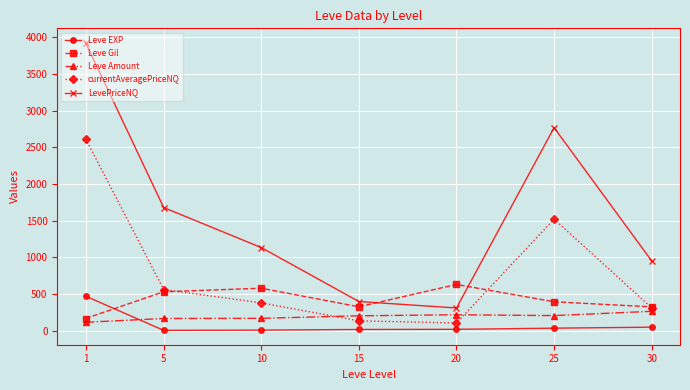

Between 25 and 30, which series saw the biggest shift?

LevePriceNQ